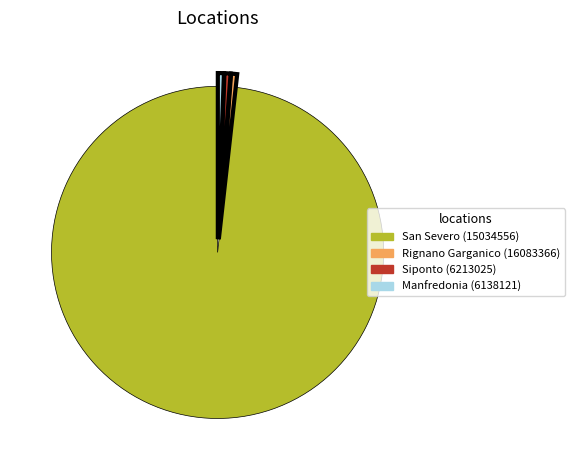

Is the sum of San Severo (15034556) and Manfredonia (6138121) greater than half?

Yes